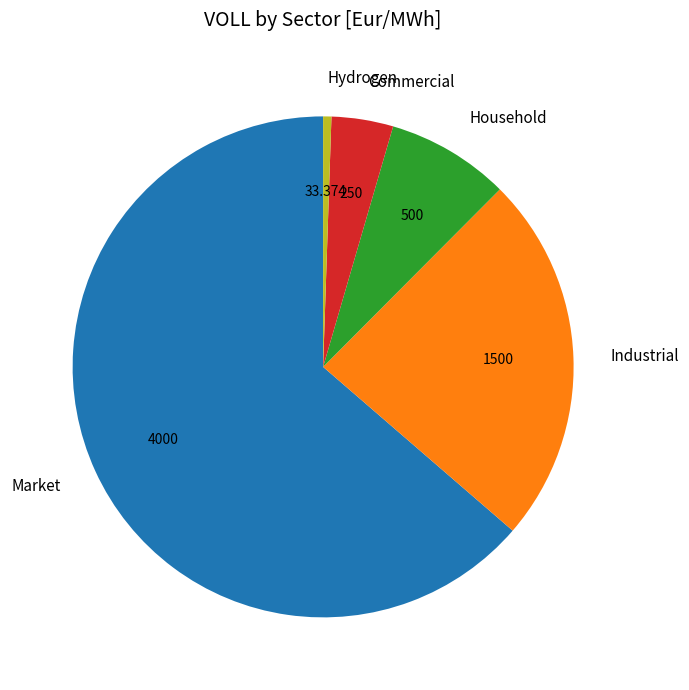

Is it true that Industrial is 24% of the pie?

True